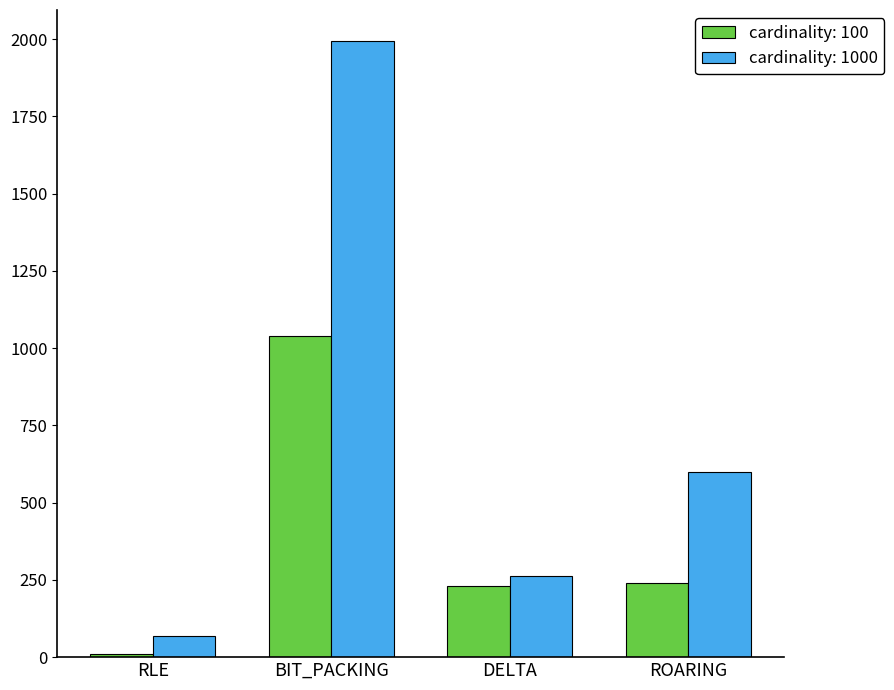

Where does the cardinality: 100 series first go above 239?

BIT_PACKING